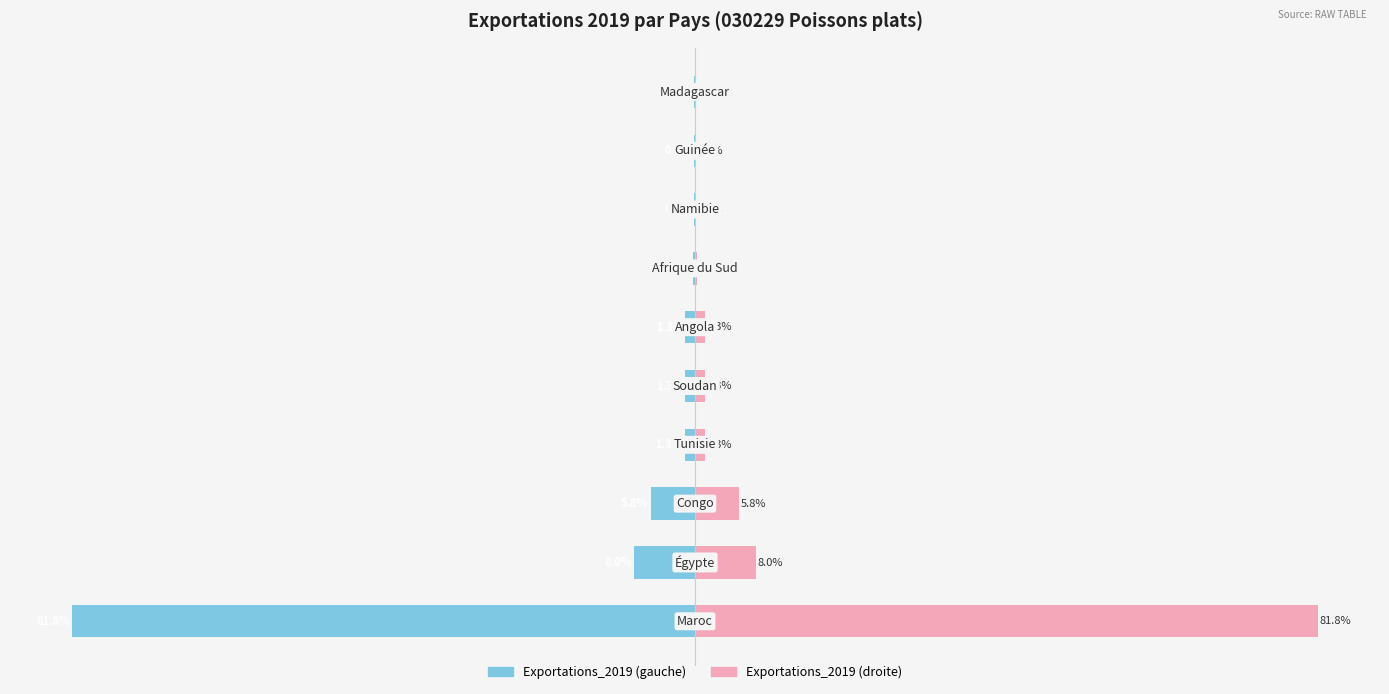

What is the greatest value displayed?

81.8